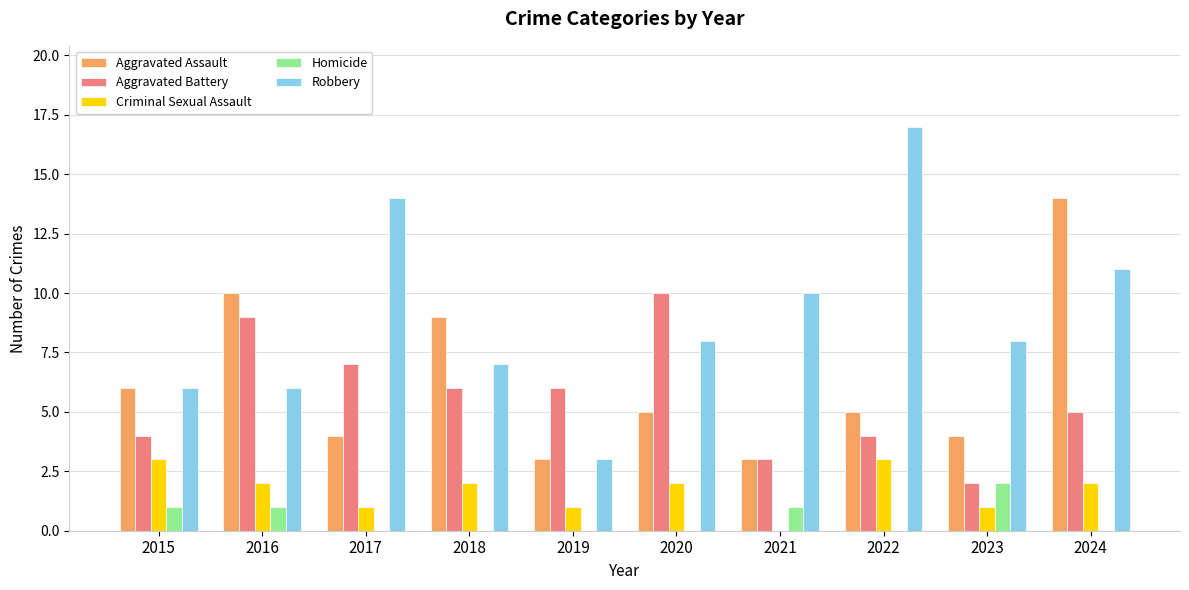

Count the Aggravated Battery values in the range 4 to 7.

6